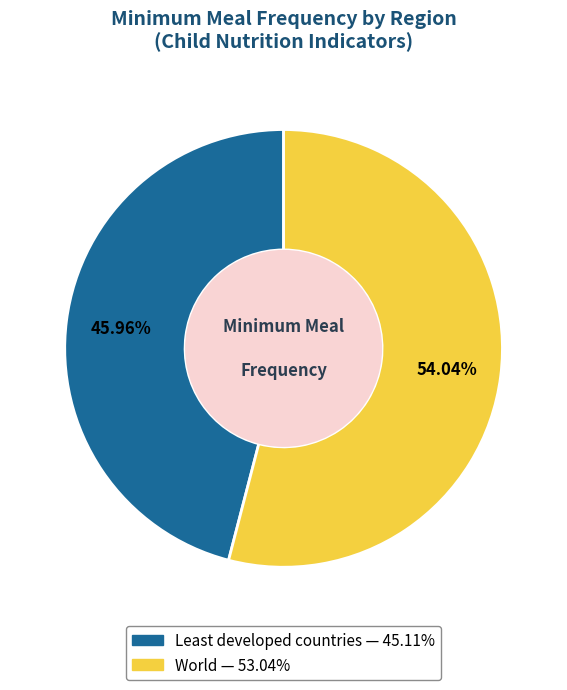

To the nearest percent, what portion does Least developed countries represent?

46%